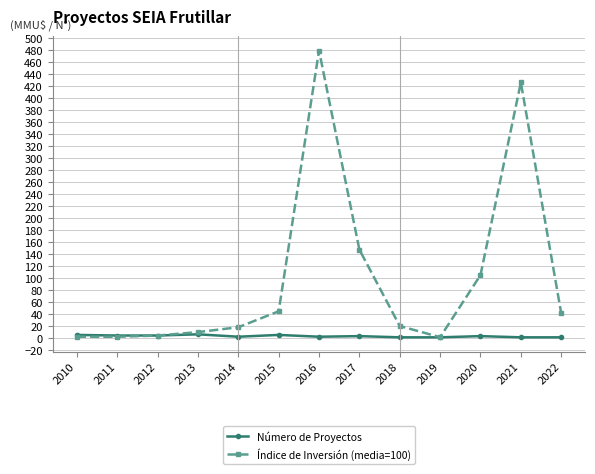

What is the difference between the Índice de Inversión (media=100) values at 2011 and 2016?

477.7